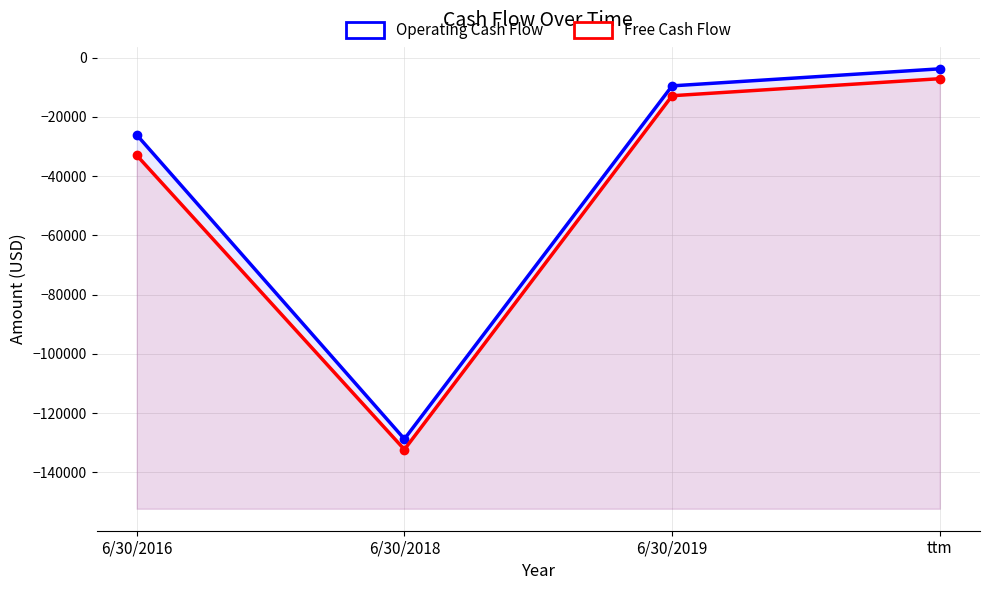

Reading left to right, what are all the values shown in this chart?

Operating Cash Flow: 6/30/2016=-26033	6/30/2018=-128764	6/30/2019=-9491	ttm=-3738
Free Cash Flow: 6/30/2016=-32930	6/30/2018=-132311	6/30/2019=-12821	ttm=-7068